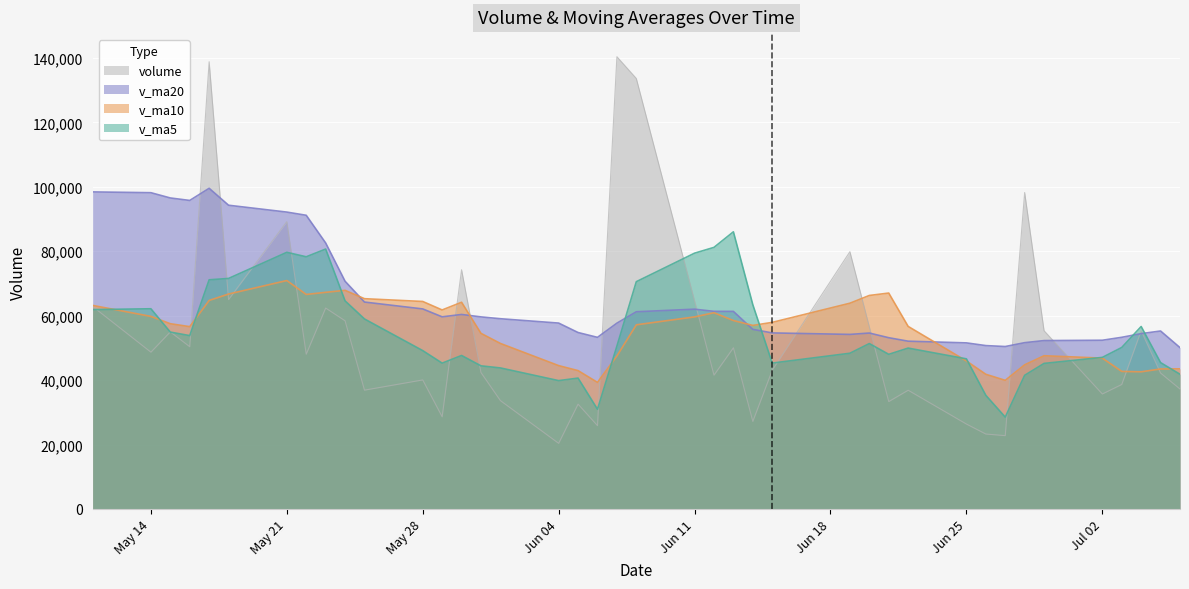

What is the difference between the maximum and minimum values in the v_ma5 series?

57515.0